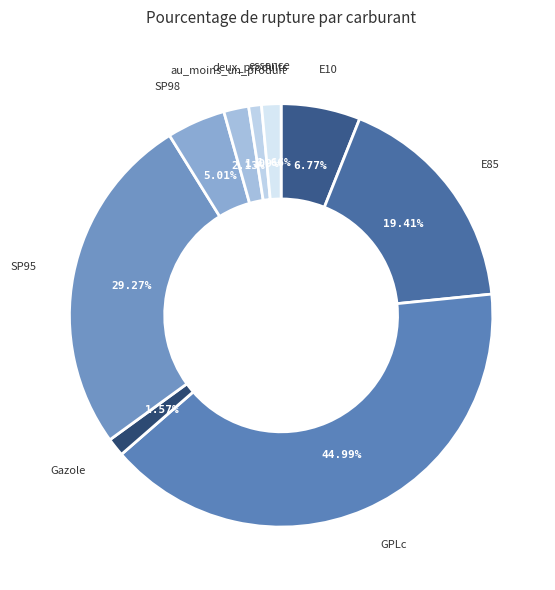

What portion of the pie excludes au_moins_un_produit?

98.1%